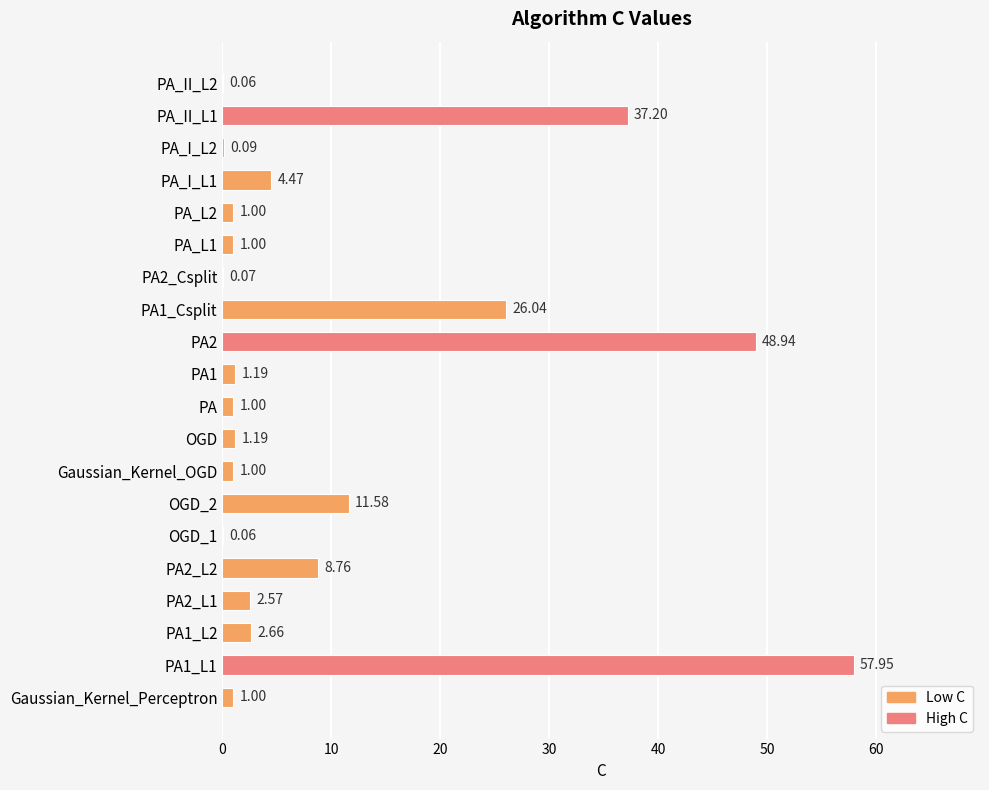

What is the change in value from OGD_1 to PA2?

+48.9